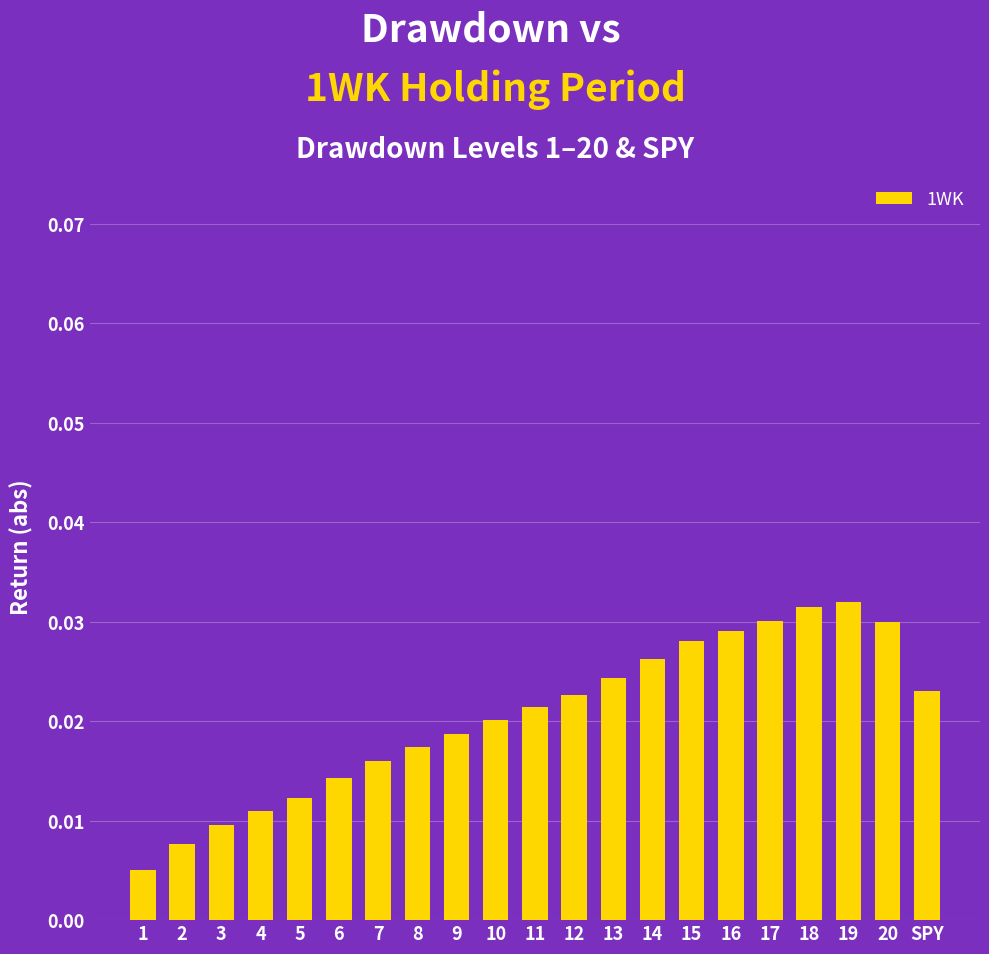

Count the values in the range 0 to 1.

21